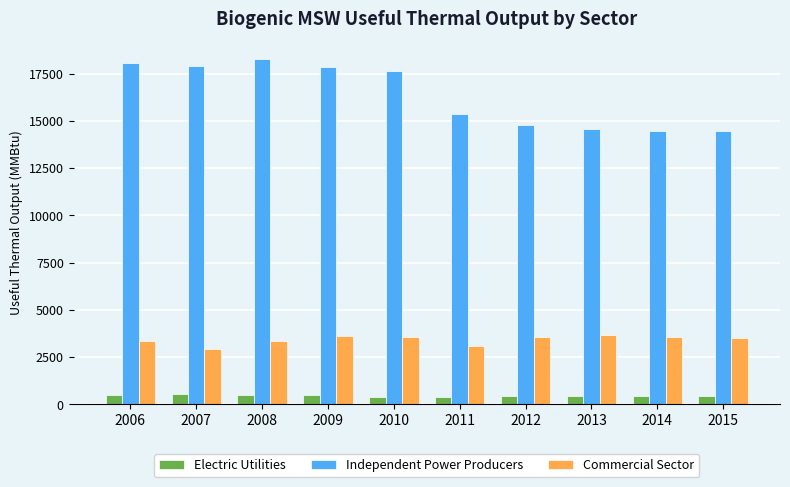

What is the spread (max minus min) of values at 2014?

14015